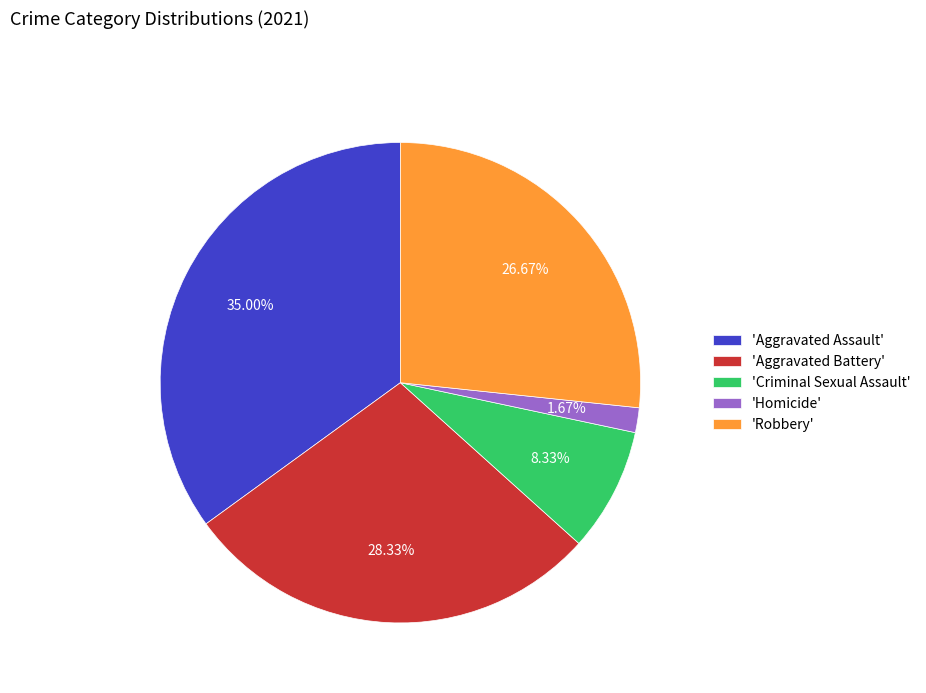

Do 'Homicide' and 'Aggravated Assault' together represent more than half of the pie?

No